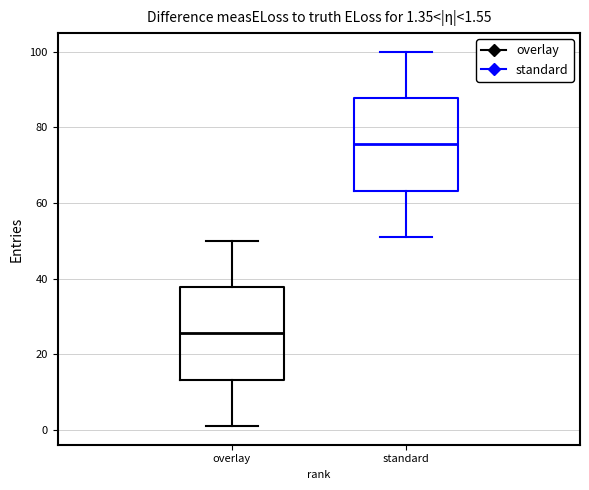

Which box has the lowest median line?

overlay